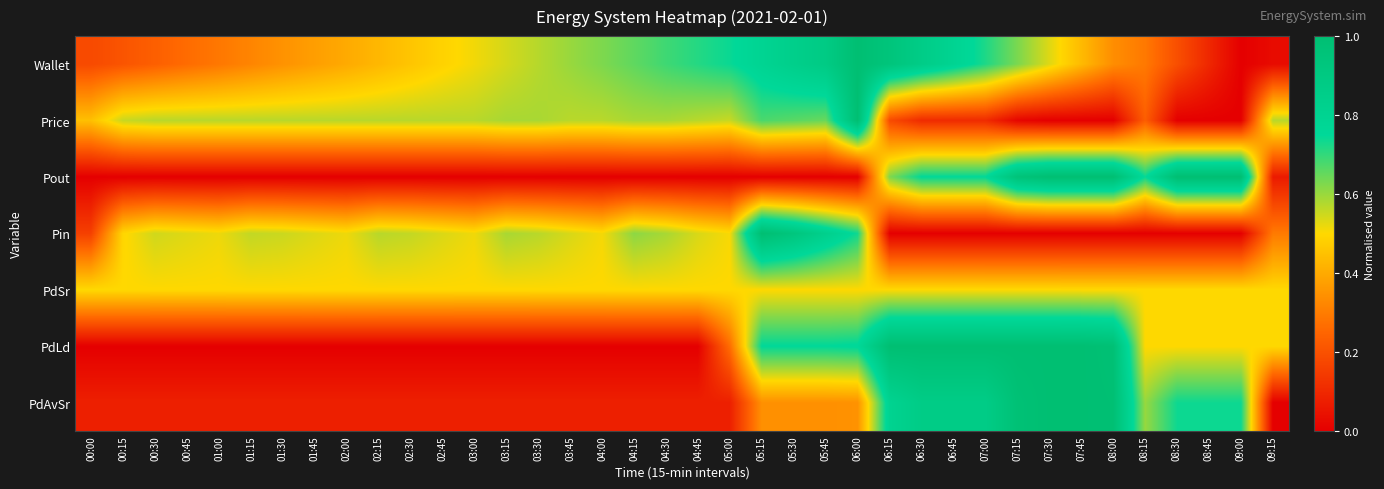

Which category has the highest value across all series?

06:00